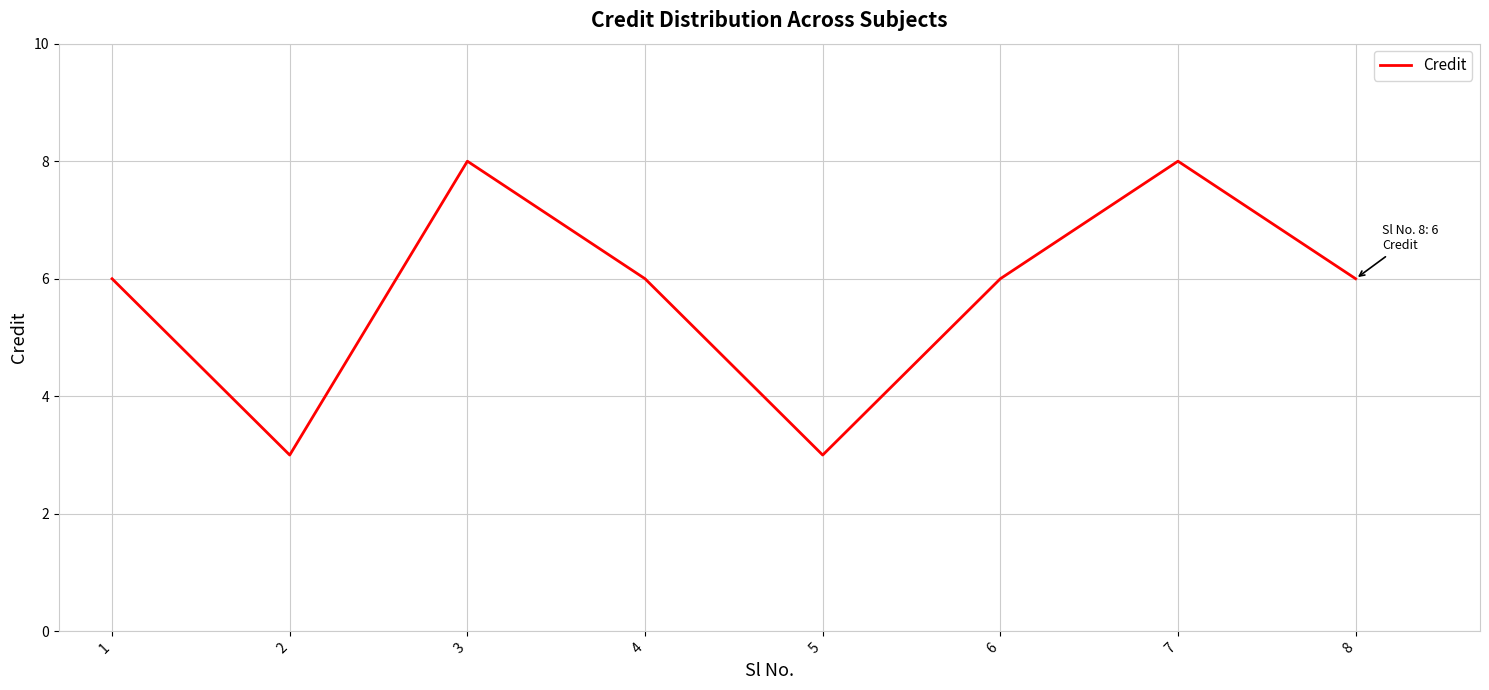

Reading left to right, transcribe all the data shown in this chart.

6	3	8	6	3	6	8	6